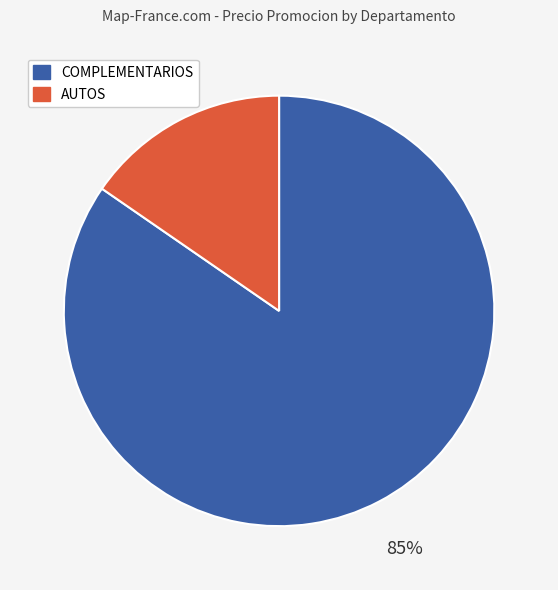

Is there a majority slice in this chart?

Yes